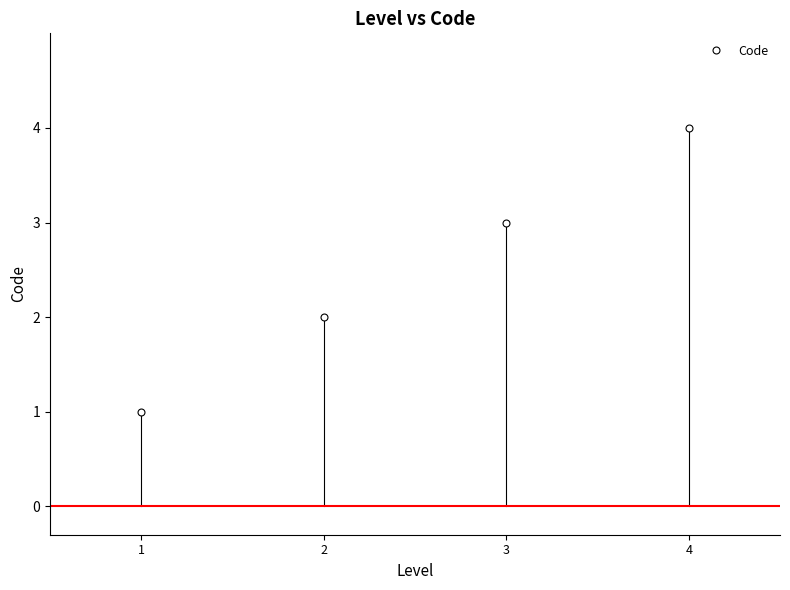

What is the difference between the maximum and minimum values?

3